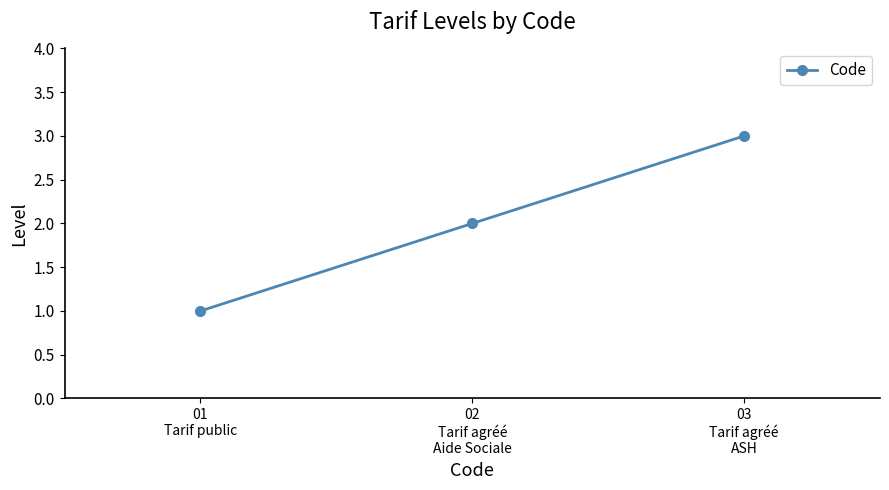

Reading left to right, transcribe all the data shown in this chart.

01
Tarif public=1	02
Tarif agréé
Aide Sociale=2	03
Tarif agréé
ASH=3